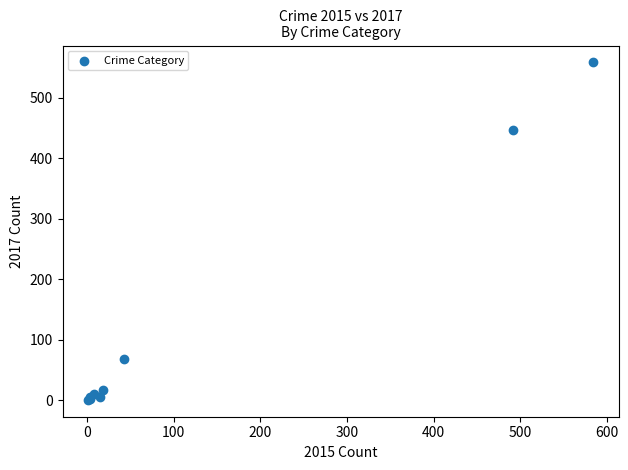

What Y value in the scatter plot is closest to 279?

447